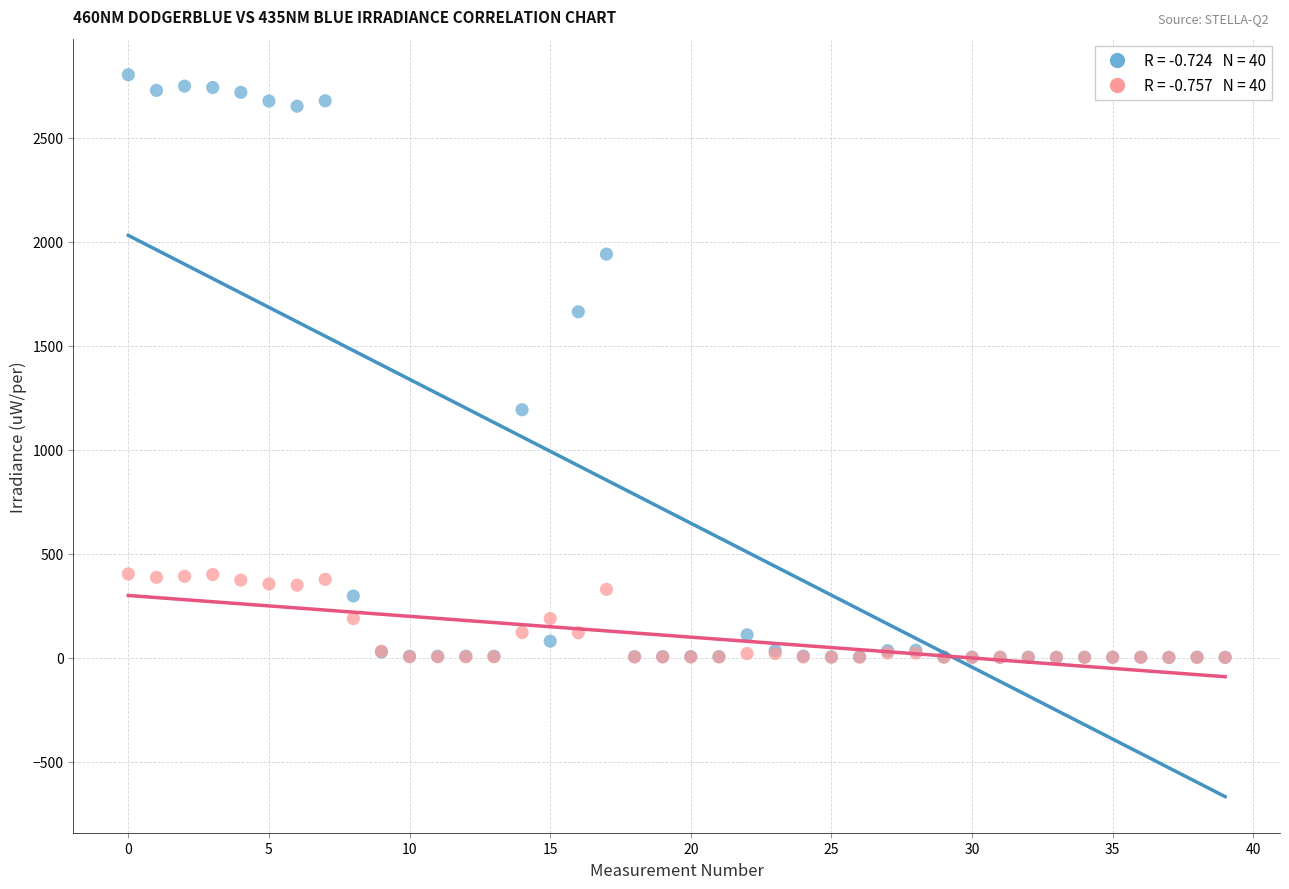

Across all series, what Y value is closest to 1402?

1193.0